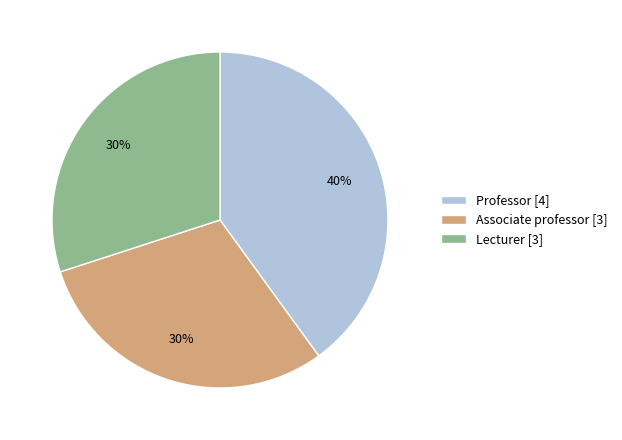

Which category has the biggest portion of the pie?

Professor